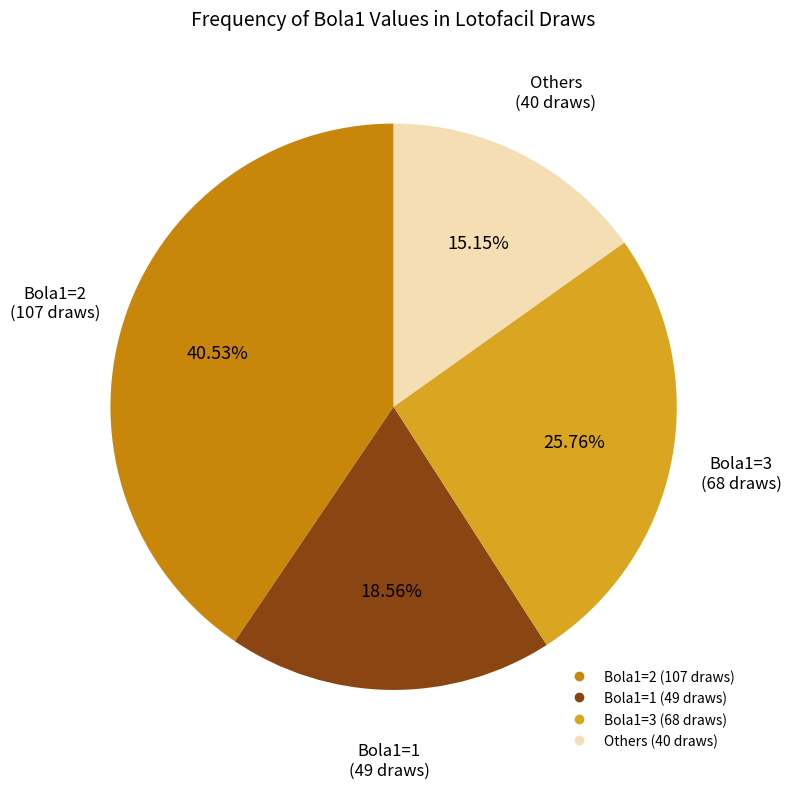

Does any single category account for the majority?

No